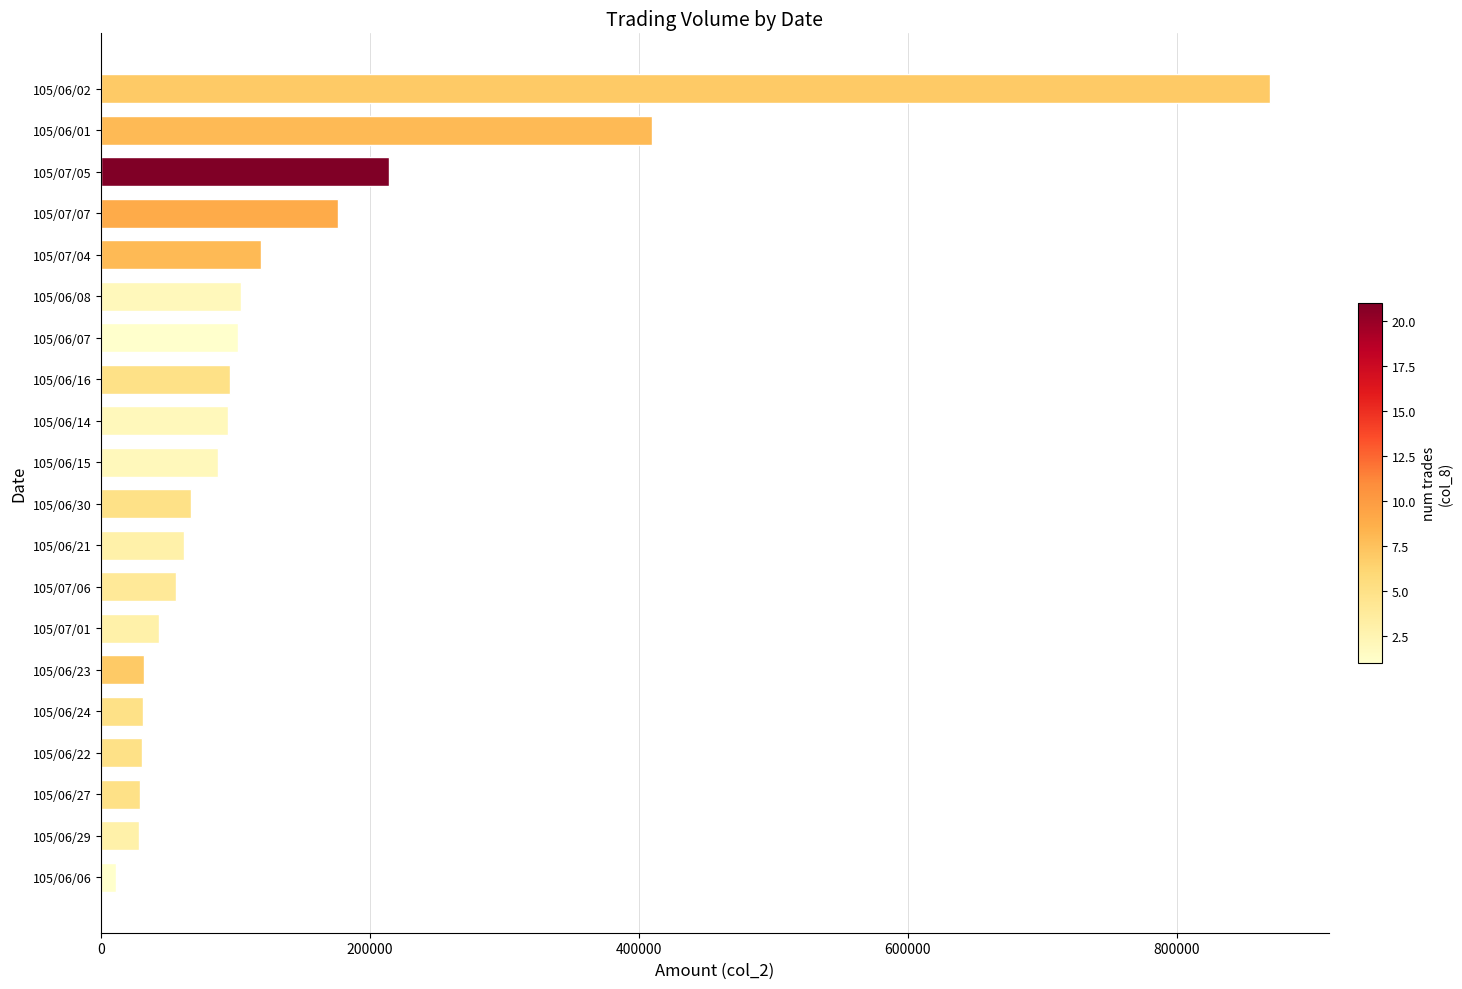

How many bars are there in total?

20